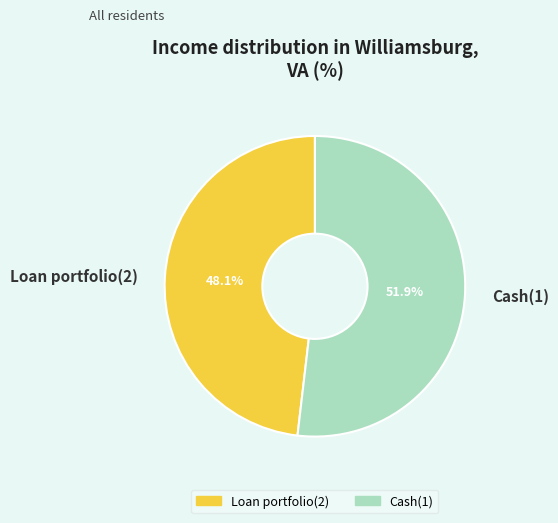

How many slices are in this pie chart?

2